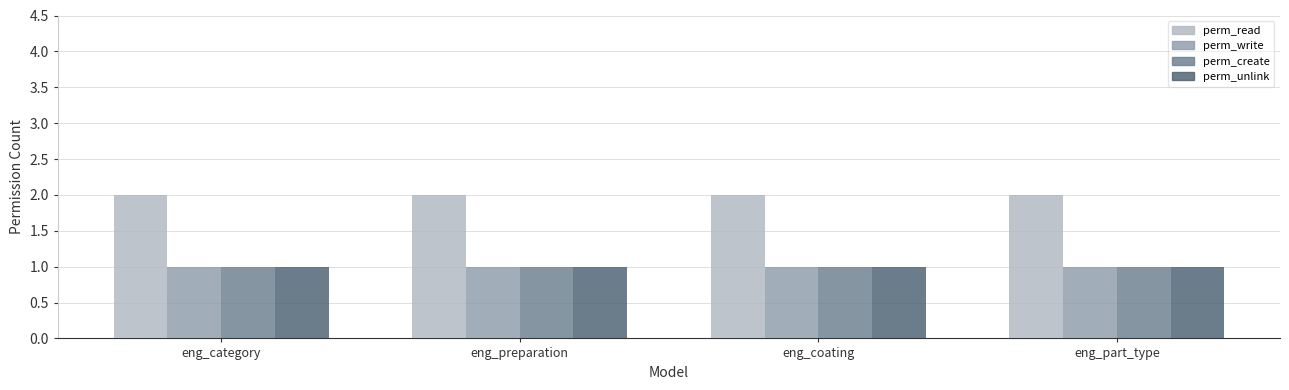

Reading left to right, list all the values displayed in this chart.

perm_read: eng_category=2	eng_preparation=2	eng_coating=2	eng_part_type=2
perm_write: eng_category=1	eng_preparation=1	eng_coating=1	eng_part_type=1
perm_create: eng_category=1	eng_preparation=1	eng_coating=1	eng_part_type=1
perm_unlink: eng_category=1	eng_preparation=1	eng_coating=1	eng_part_type=1